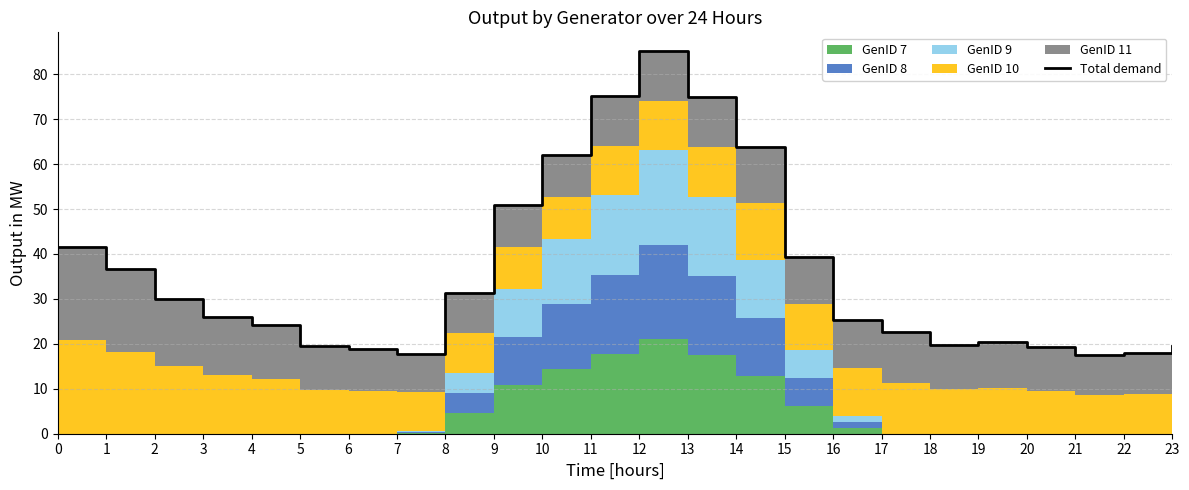

Reading left to right, extract all data points from this chart.

0=41.6	1=36.5	2=30.1	3=26.0	4=24.3	5=19.4	6=18.9	7=17.8	8=31.2	9=50.9	10=62.0	11=75.1	12=85.1	13=74.9	14=63.8	15=39.3	16=25.3	17=22.7	18=19.8	19=20.5	20=19.2	21=17.4	22=17.9	23=19.5